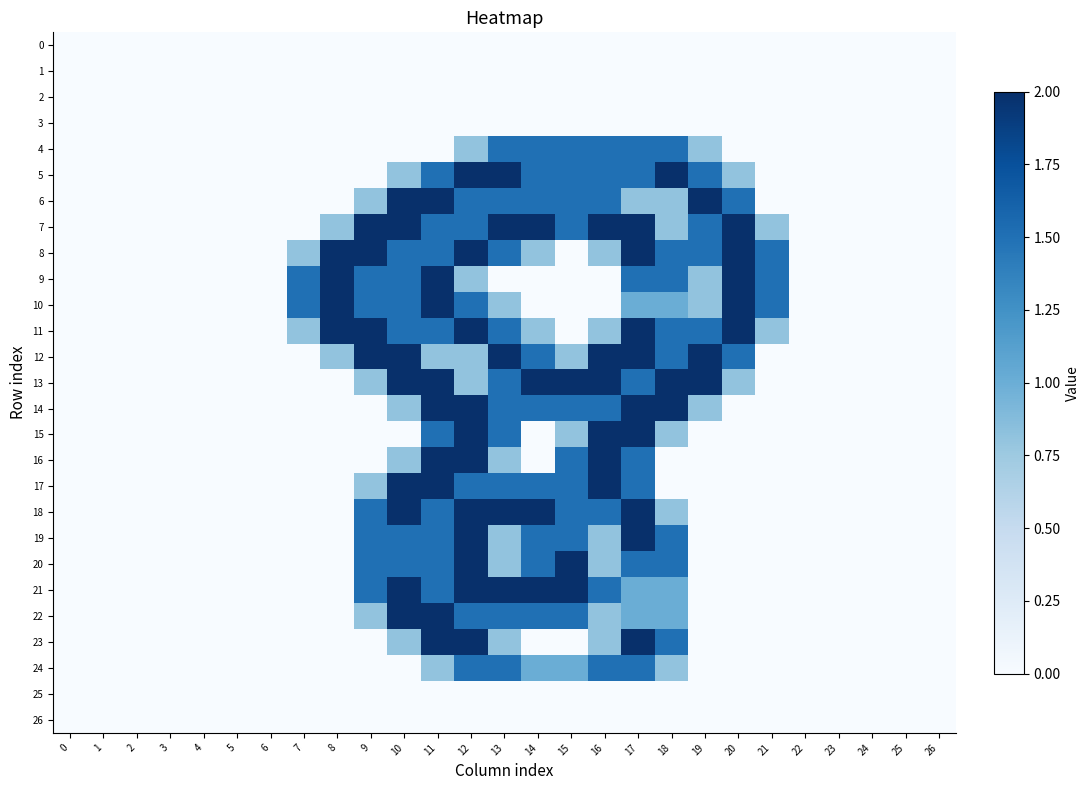

Between 9 and 21, which is larger?

9